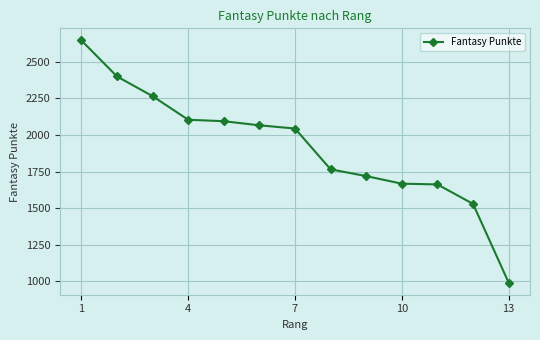

What is the minimum value shown in the chart?

991